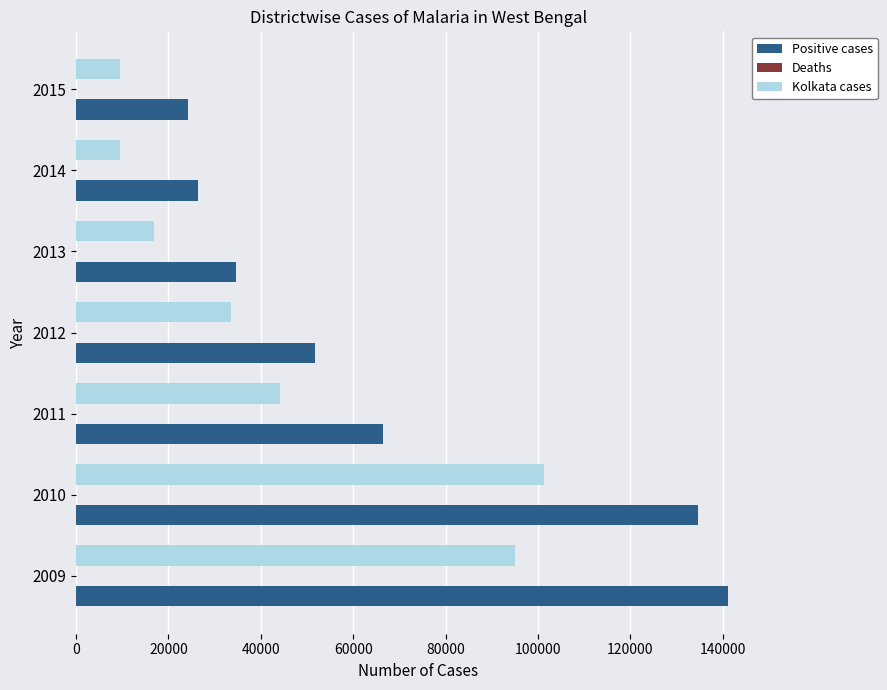

Between 2010 and 2015, which series saw the biggest shift?

Positive cases